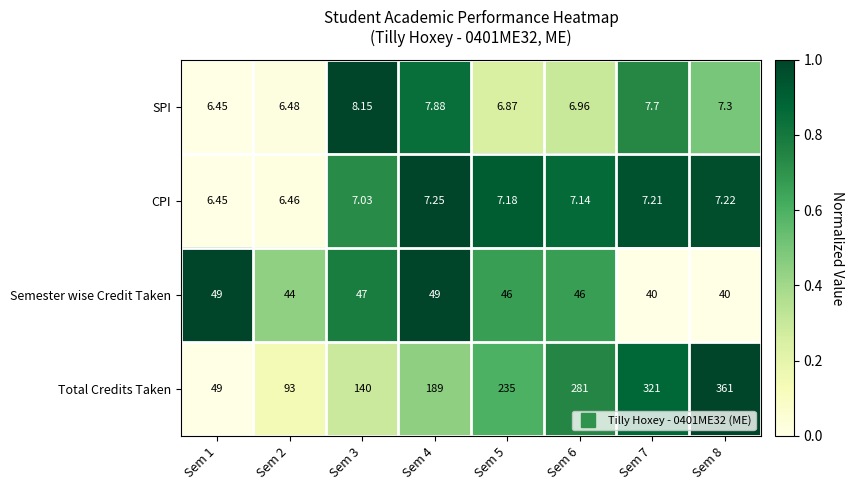

Rank the series at Sem 2 from highest to lowest value.

Total Credits Taken, Semester wise Credit Taken, SPI, CPI